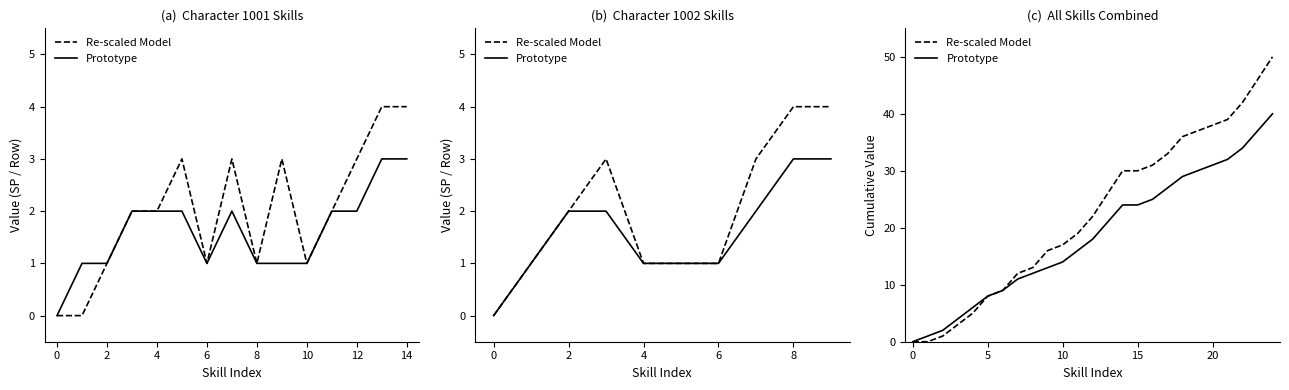

Rank the series by their average value, from lowest to highest.

Prototype, Re-scaled Model